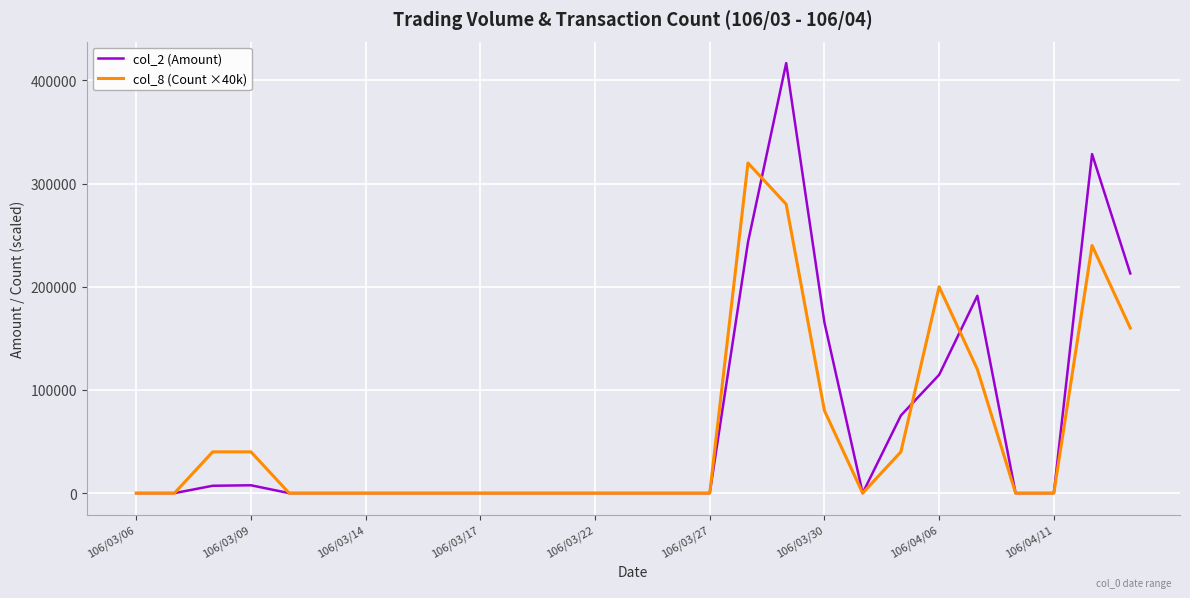

What are all the series names shown in the legend?

col_2 (Amount), col_8 (Count ×40k)